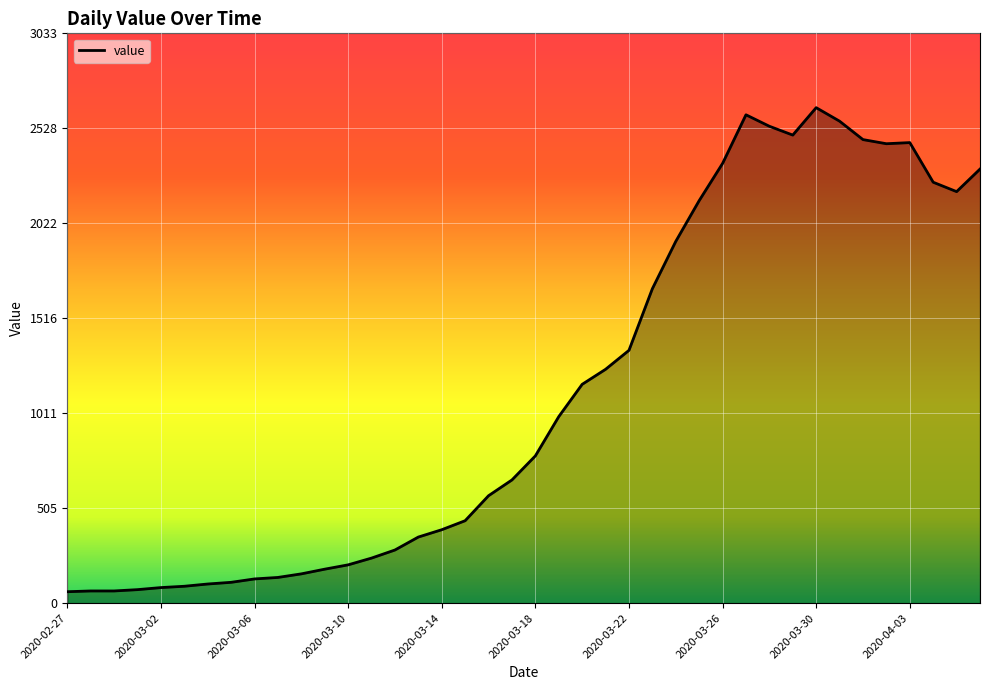

What is the difference between the maximum and minimum values?

2577